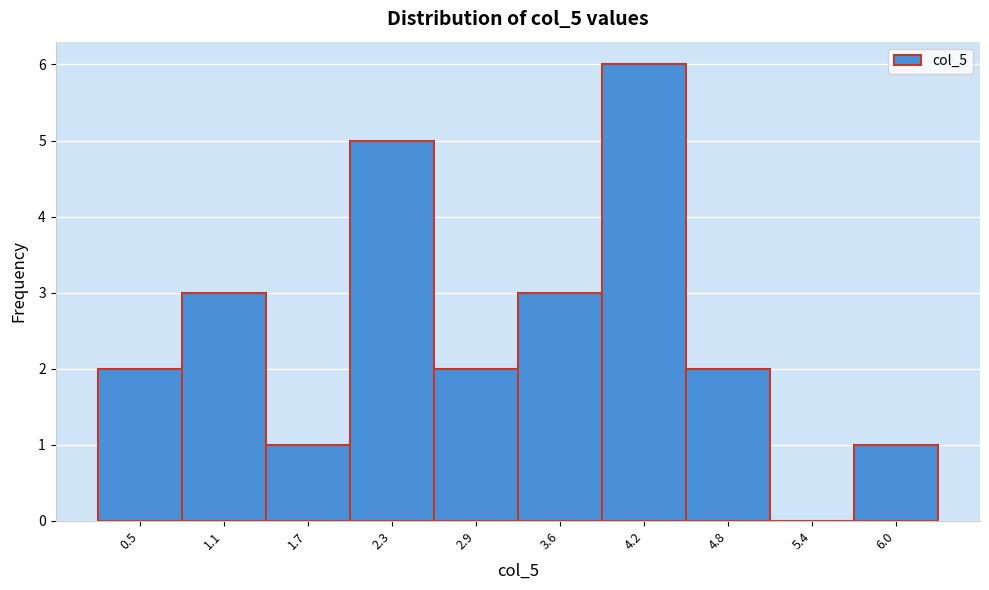

Reading right to left, list all the values displayed in this chart.

6.0=1	5.4=0	4.8=2	4.2=6	3.6=3	2.9=2	2.3=5	1.7=1	1.1=3	0.5=2